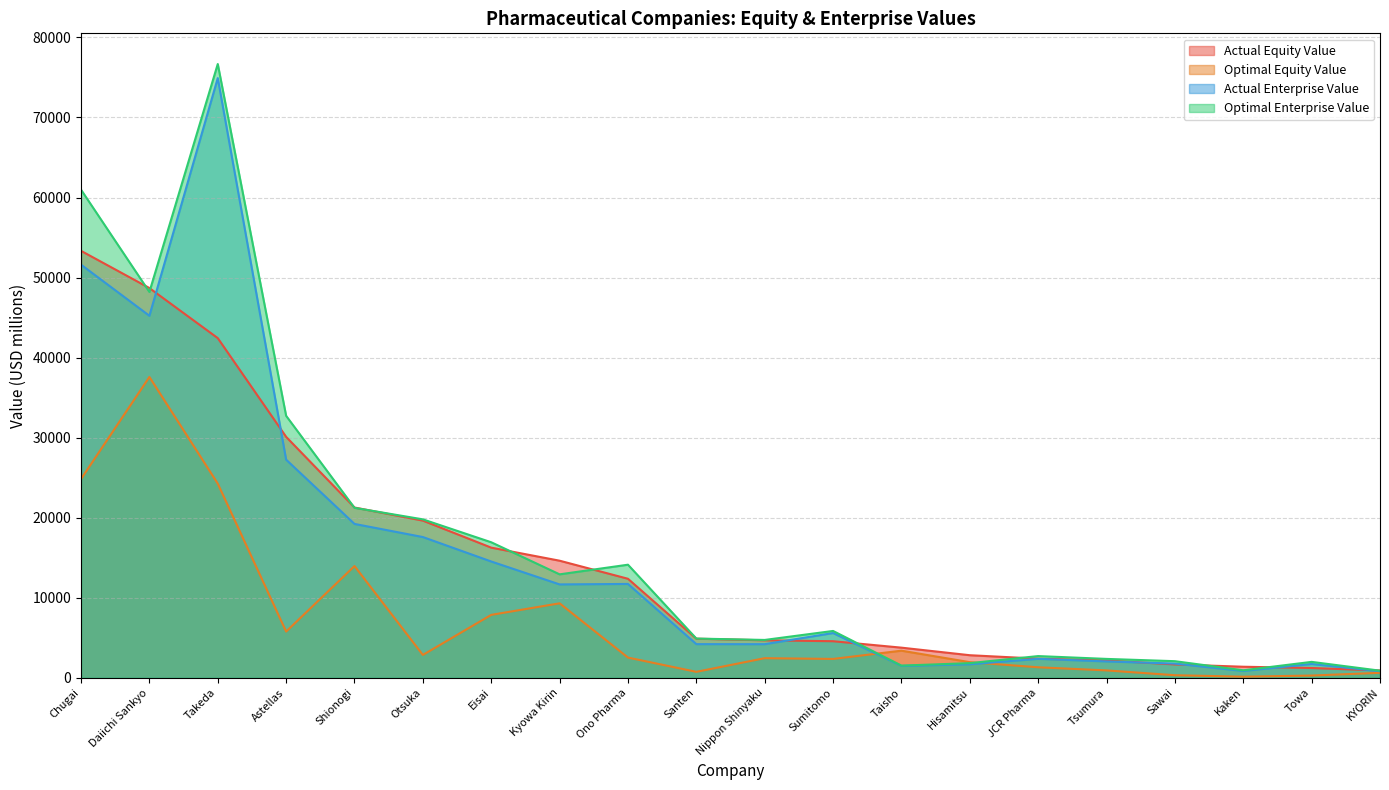

The optimal_enterprise_value series shows 8155.4 at Nippon Shinyaku. True or false?

False